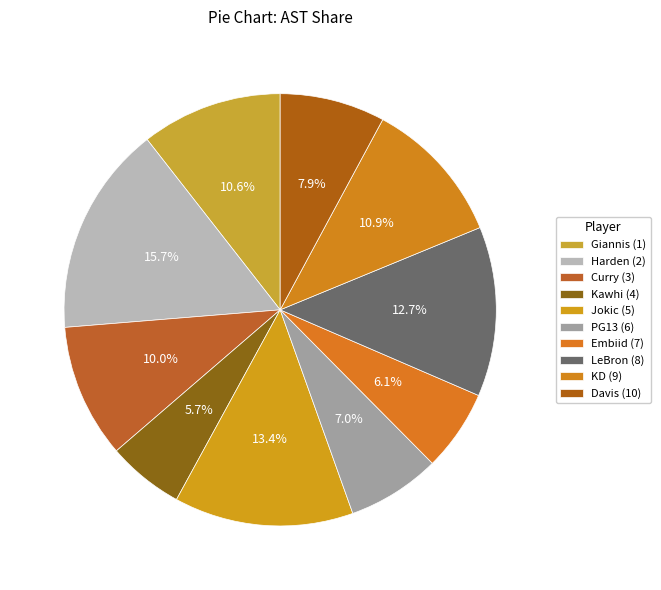

How many slices are in this pie chart?

10